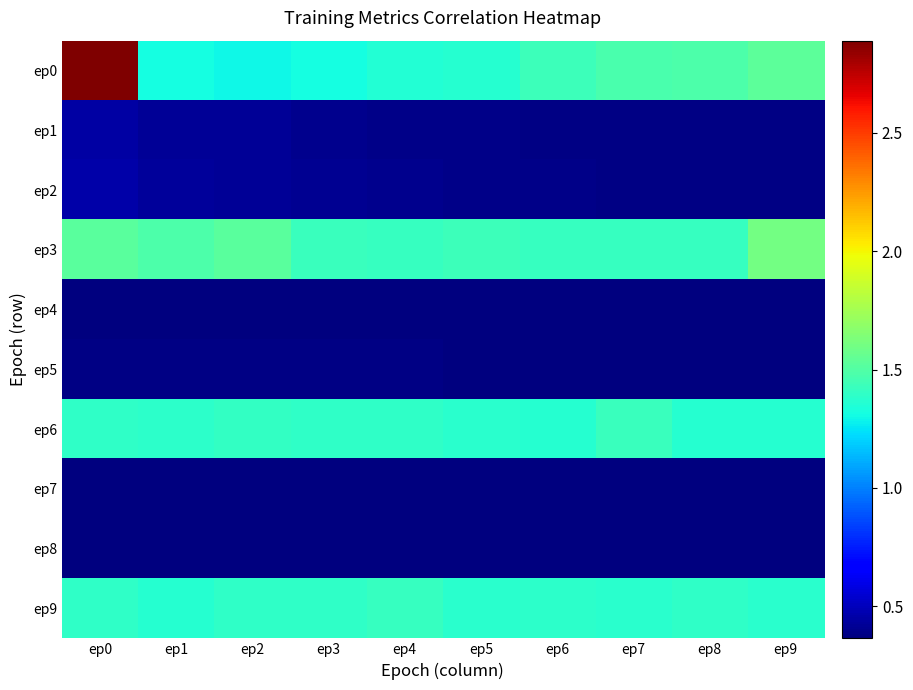

Which series has the largest range (max minus min)?

ep0